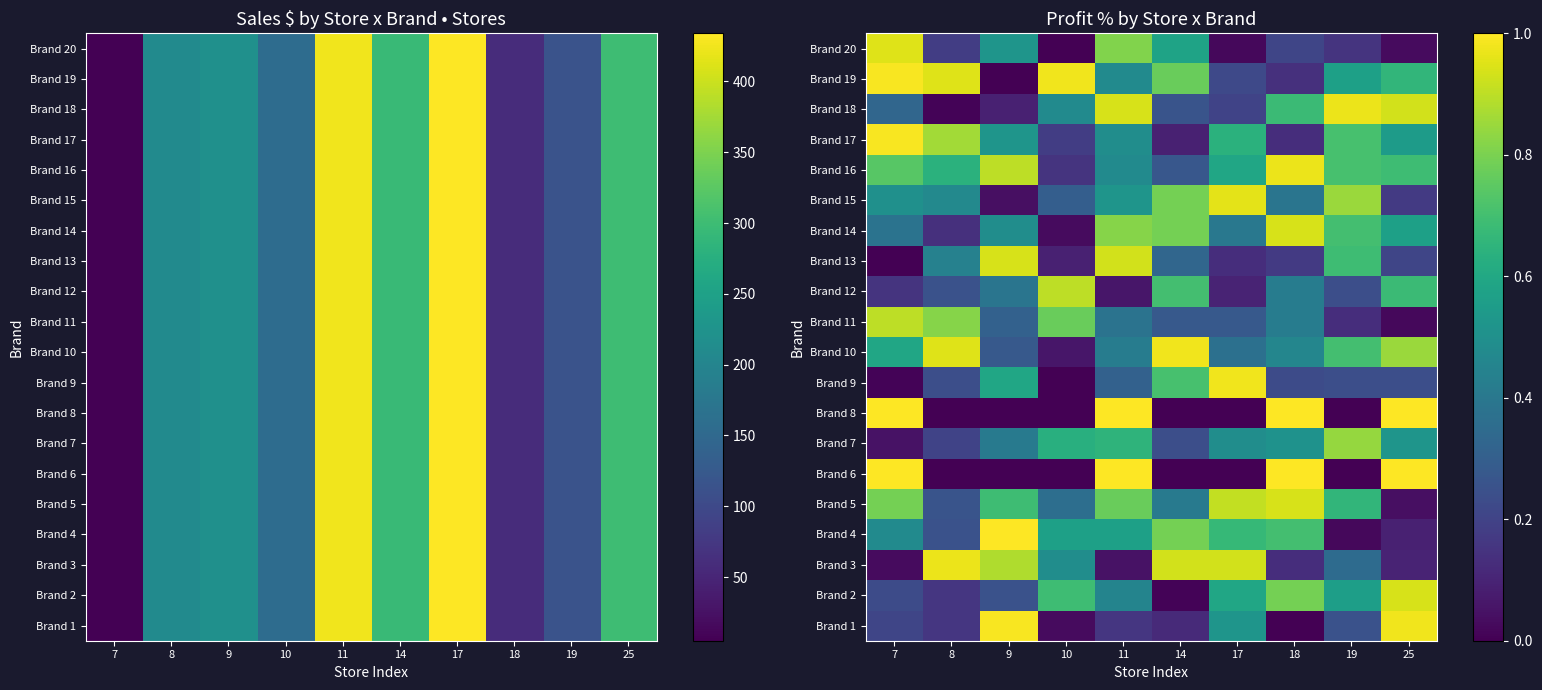

Is the value of Brand 15 at 17 greater than the value of Brand 6 at 11?

No